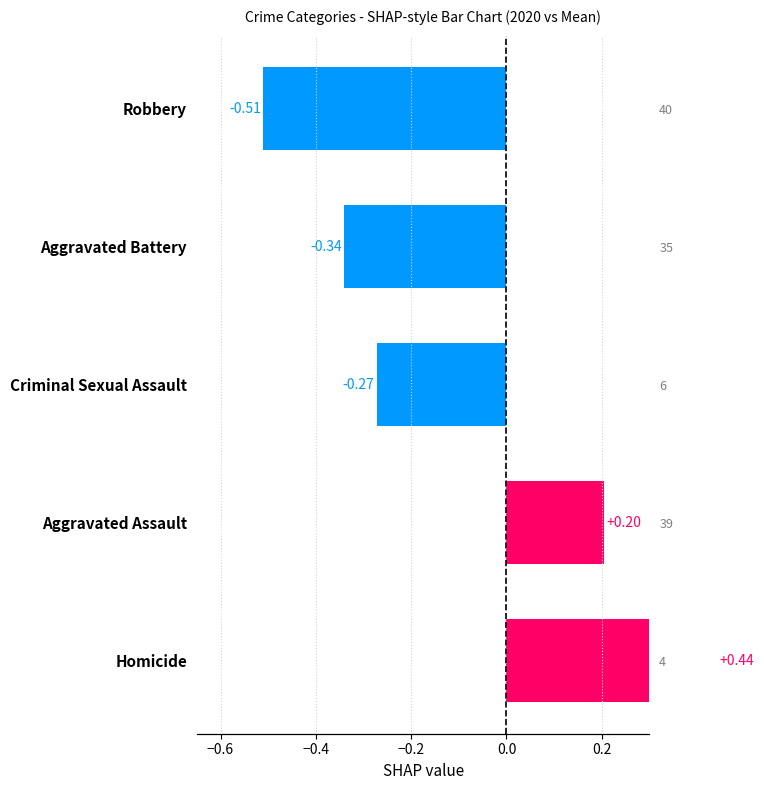

Reading left to right, extract all data points from this chart.

0.4	0.2	-0.3	-0.3	-0.5